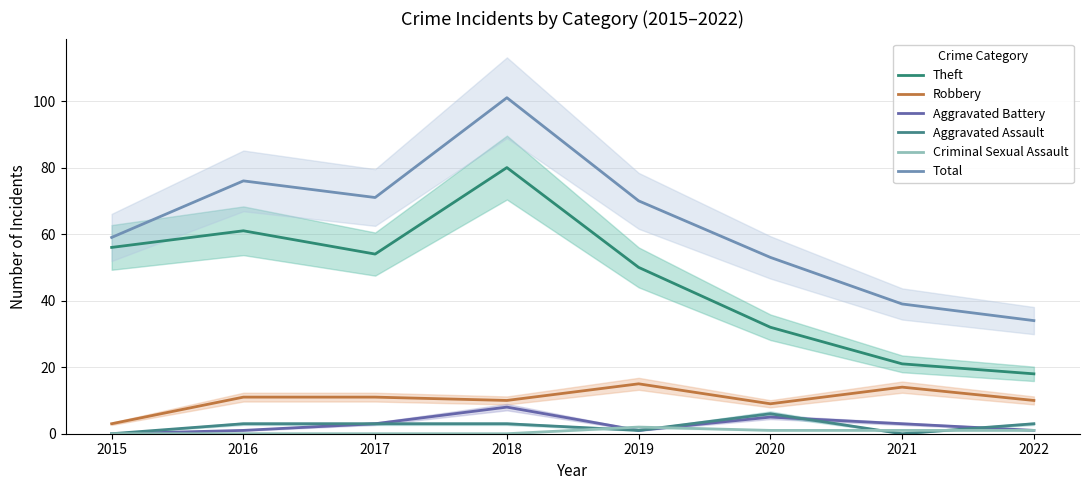

How many lines are shown in the chart?

6